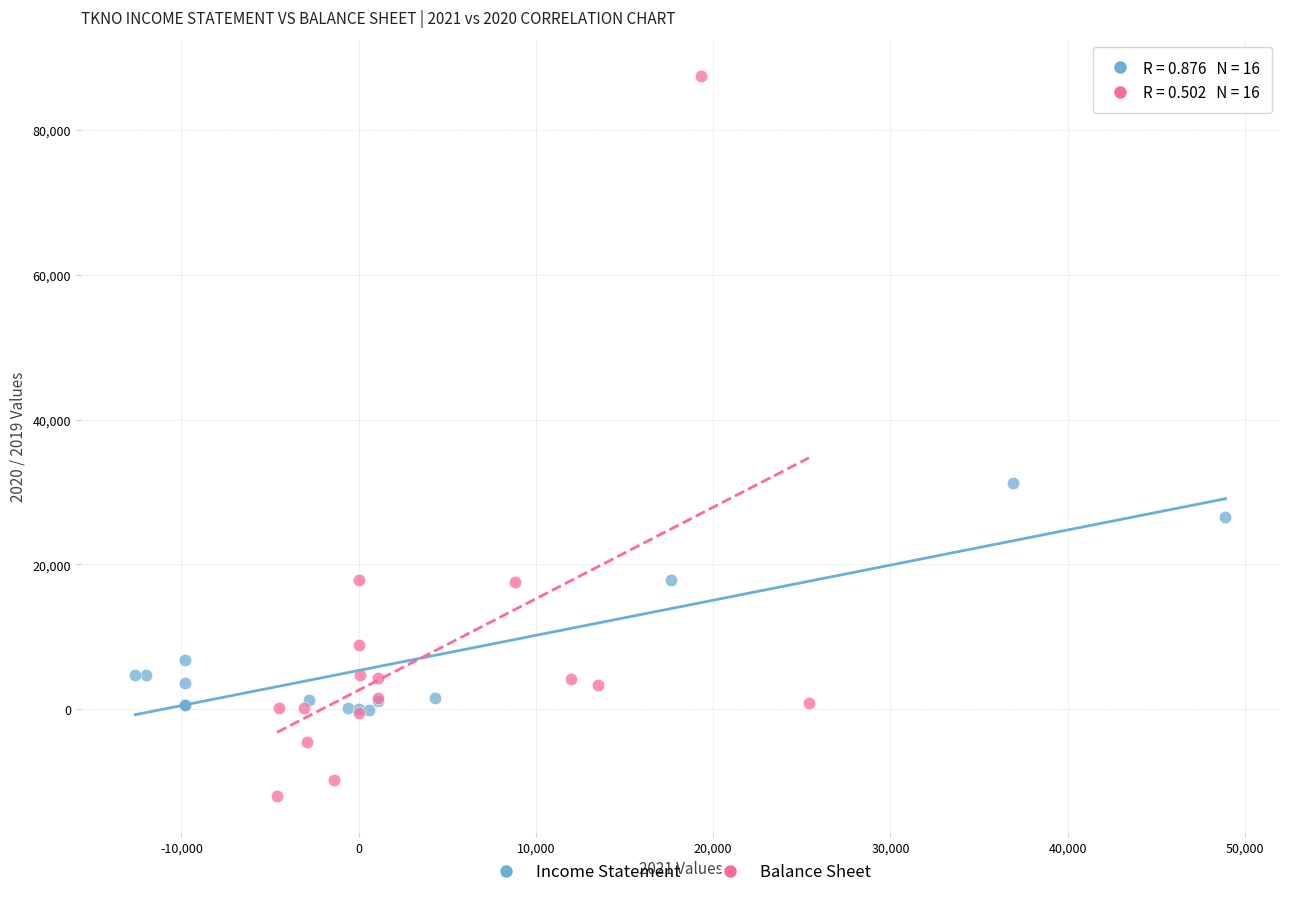

Which series reaches the minimum Y coordinate?

Balance Sheet